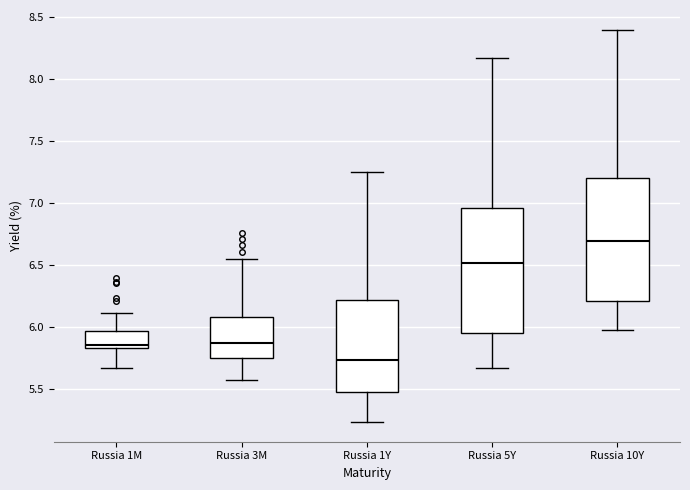

Reading left to right, read every box against the y-axis: the position of its median line, the range the box covers, and the ends of its whiskers. The values are not printed on the chart, so give them approximately, as read against the axis.

Russia 1M: median 5.85 (just above the box's lower edge), box 5.85 to 5.95, whiskers 5.65 to 6.10
Russia 3M: median 5.85, box 5.75 to 6.10, whiskers 5.55 to 6.55
Russia 1Y: median 5.75, box 5.50 to 6.20, whiskers 5.25 to 7.25
Russia 5Y: median 6.50, box 5.95 to 6.95, whiskers 5.65 to 8.15
Russia 10Y: median 6.70, box 6.20 to 7.20, whiskers 5.95 to 8.40